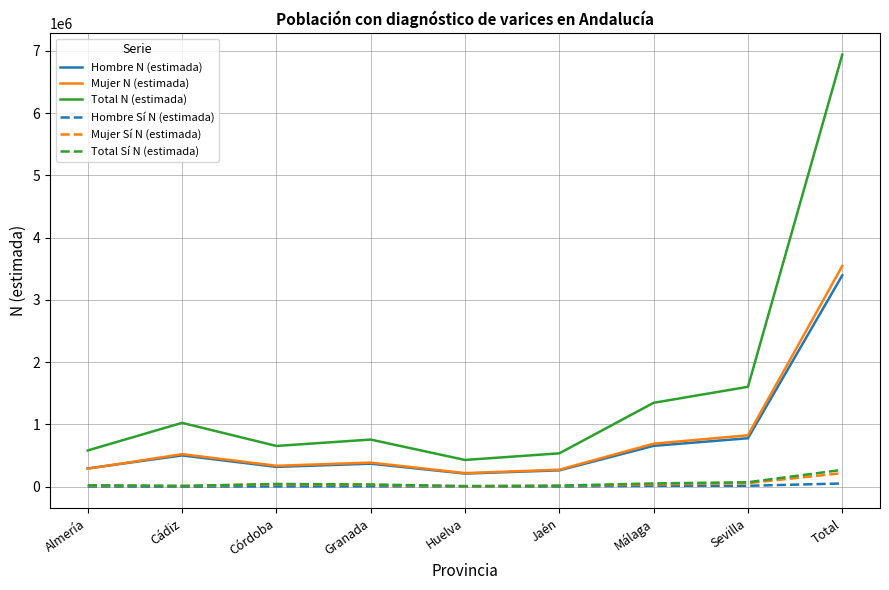

What is the difference between the second highest and second lowest values in the Hombre N (estimada) series?

515460